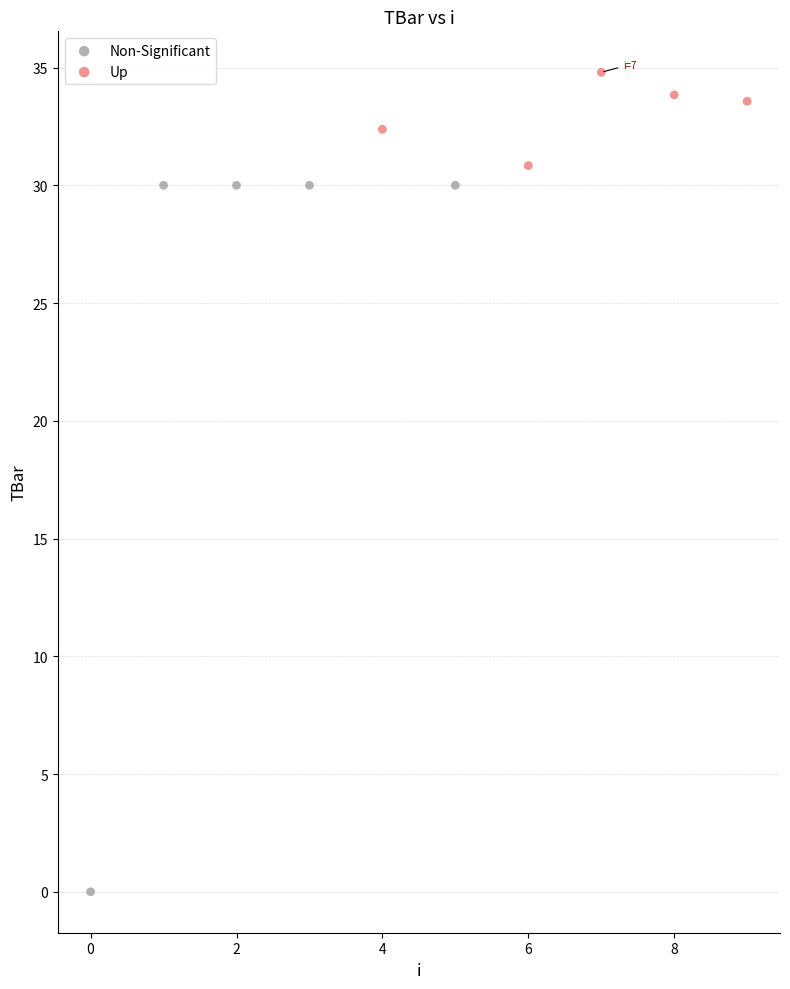

Which series has the largest Y range (max minus min)?

Non-Significant